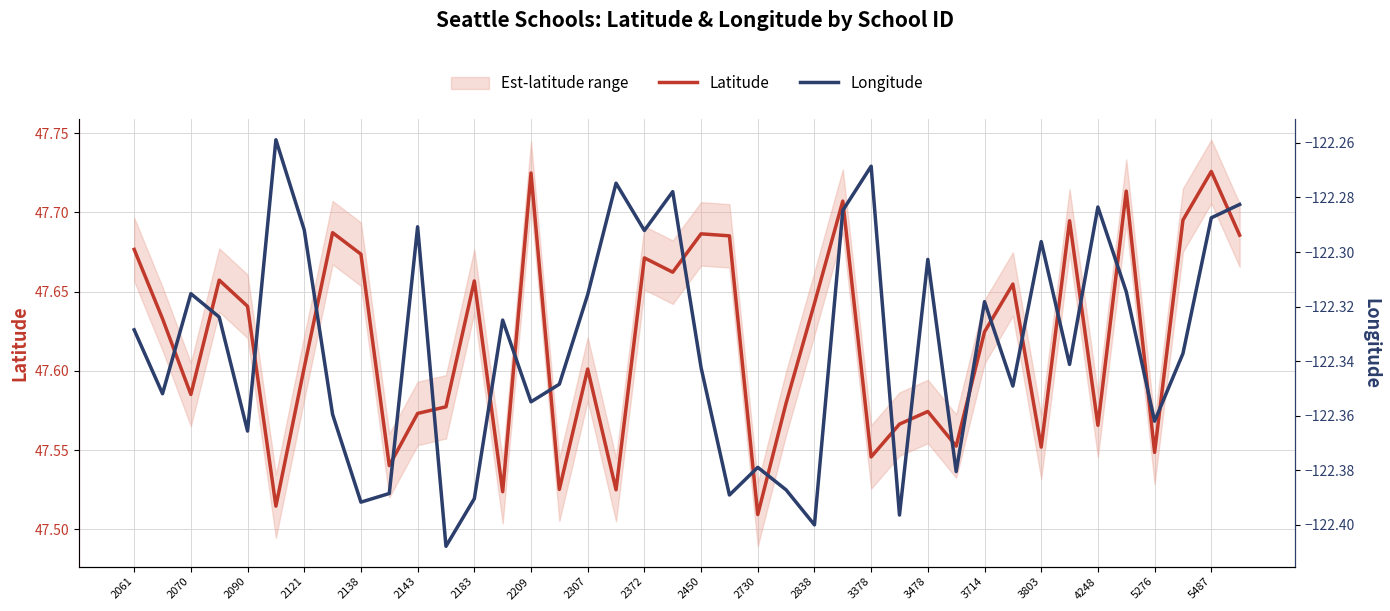

How many lines are shown in the chart?

2